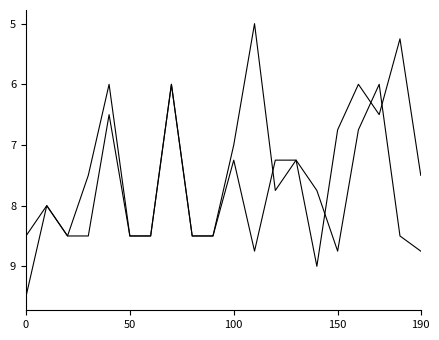

How many lines are shown in the chart?

2